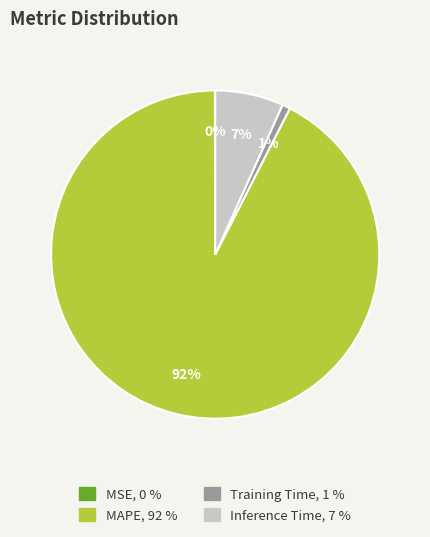

Is it true that MAPE is 92% of the pie?

True